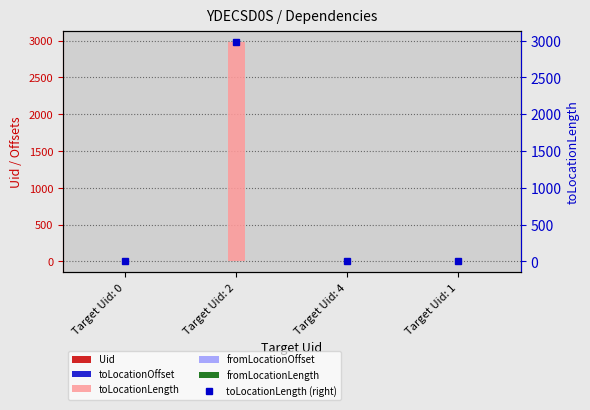

Which series has the largest range (max minus min)?

toLocationLength